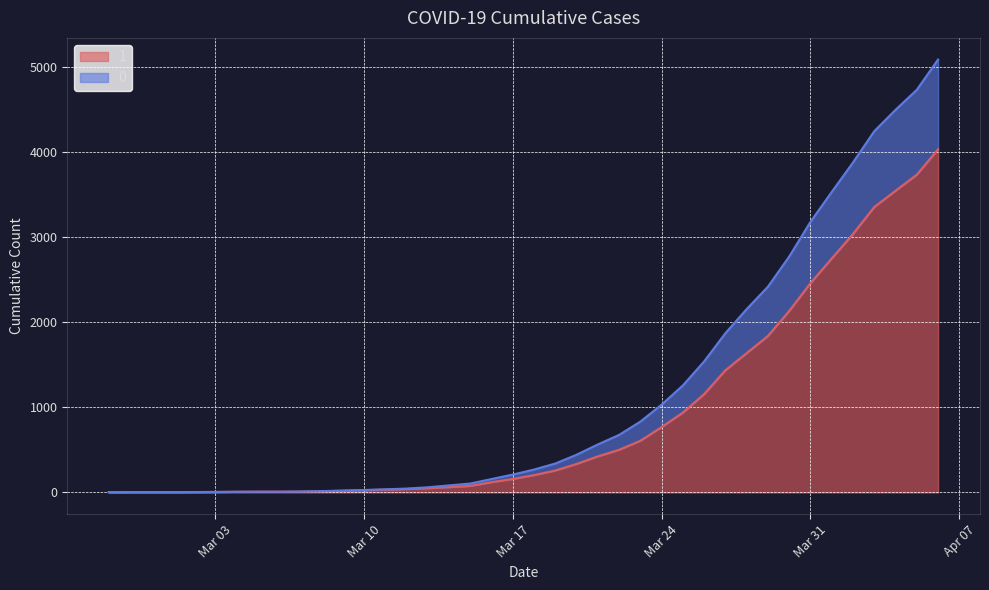

True or false: 1 and 0 cross at least once.

False